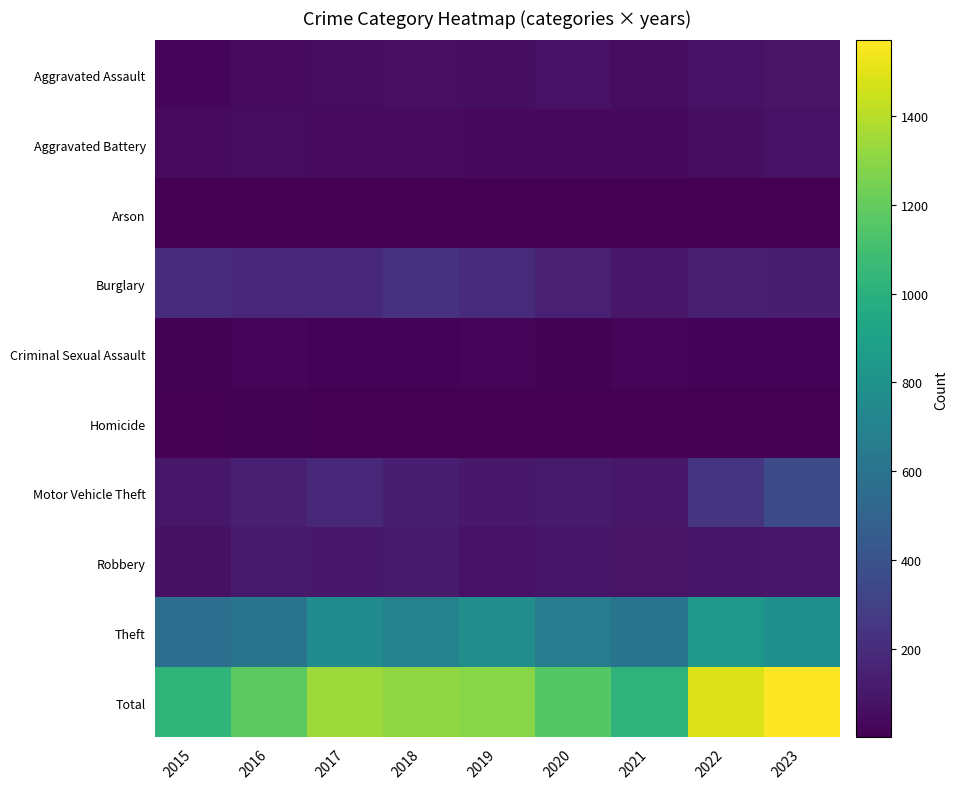

Reading left to right, what are all the values shown in this chart?

Aggravated Assault: 2015=28	2016=48	2017=54	2018=67	2019=58	2020=80	2021=55	2022=78	2023=83
Aggravated Battery: 2015=45	2016=56	2017=46	2018=47	2019=42	2020=43	2021=40	2022=61	2023=76
Arson: 2015=2	2016=3	2017=1	2018=4	2019=2	2020=3	2021=6	2022=7	2023=5
Burglary: 2015=203	2016=179	2017=177	2018=227	2019=190	2020=147	2021=100	2022=140	2023=134
Criminal Sexual Assault: 2015=11	2016=20	2017=19	2018=18	2019=28	2020=11	2021=21	2022=18	2023=17
Homicide: 2015=2	2016=8	2017=2	2018=5	2019=3	2020=6	2021=2	2022=6	2023=4
Motor Vehicle Theft: 2015=101	2016=138	2017=176	2018=131	2019=110	2020=117	2021=103	2022=240	2023=362
Robbery: 2015=70	2016=112	2017=109	2018=116	2019=77	2020=88	2021=82	2022=99	2023=102
Theft: 2015=567	2016=613	2017=756	2018=693	2019=779	2020=660	2021=610	2022=837	2023=787
Total: 2015=1029	2016=1177	2017=1340	2018=1308	2019=1289	2020=1155	2021=1019	2022=1486	2023=1570